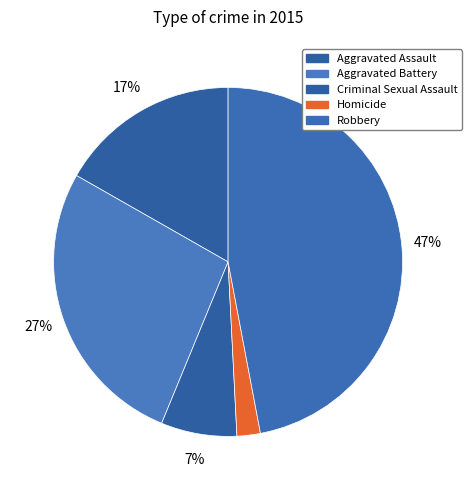

Which slice is the largest?

Robbery